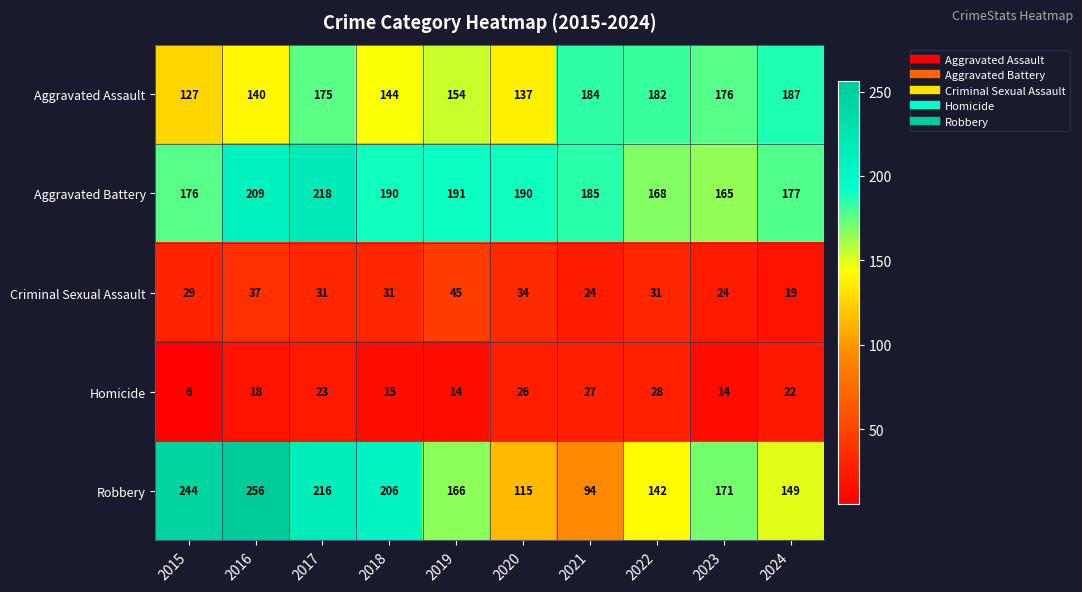

What is the difference between the second highest and second lowest values in the Aggravated Battery series?

41